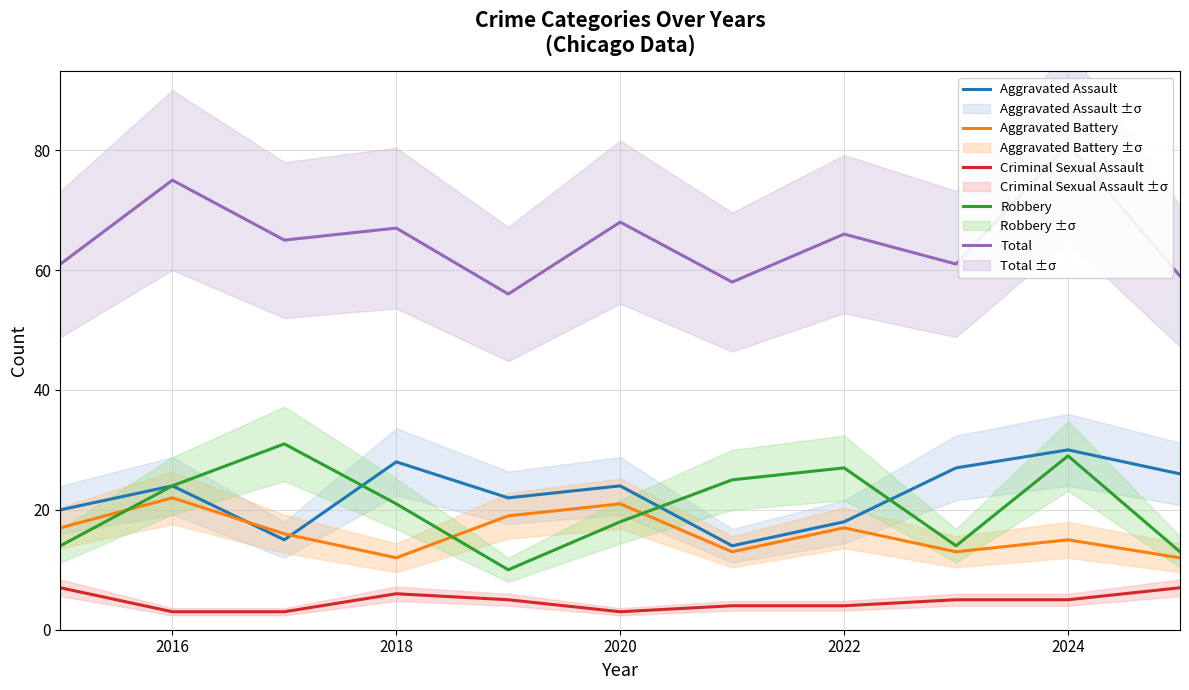

Is it true that Aggravated Assault equals 30 at 2024?

True